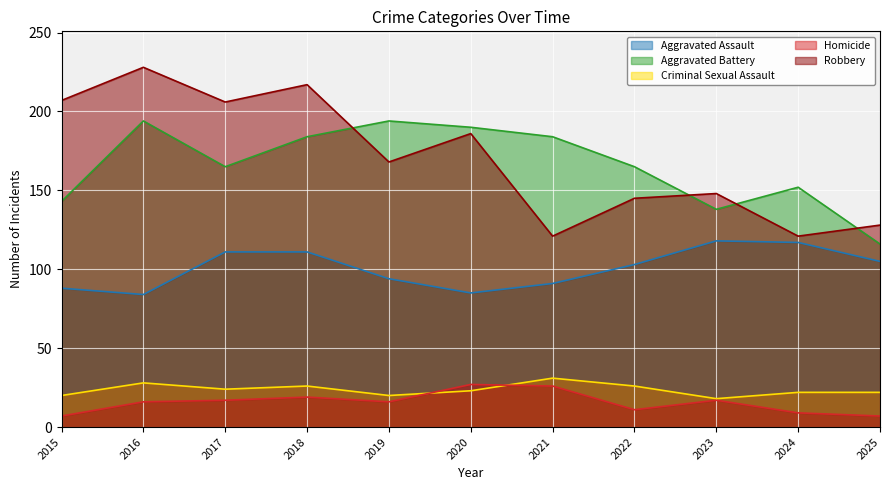

What is the sum of the Criminal Sexual Assault values at 2016 and 2023?

46